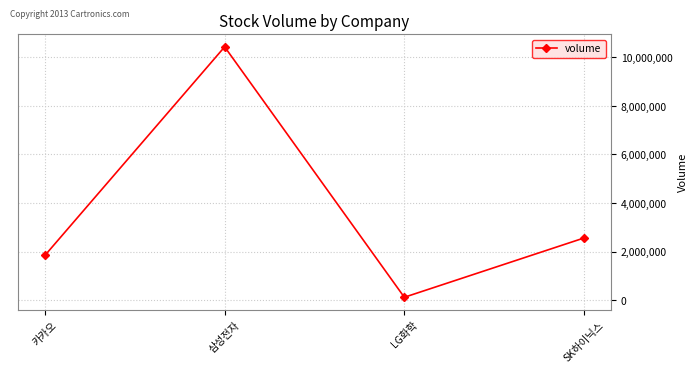

What is the minimum value shown in the chart?

119955